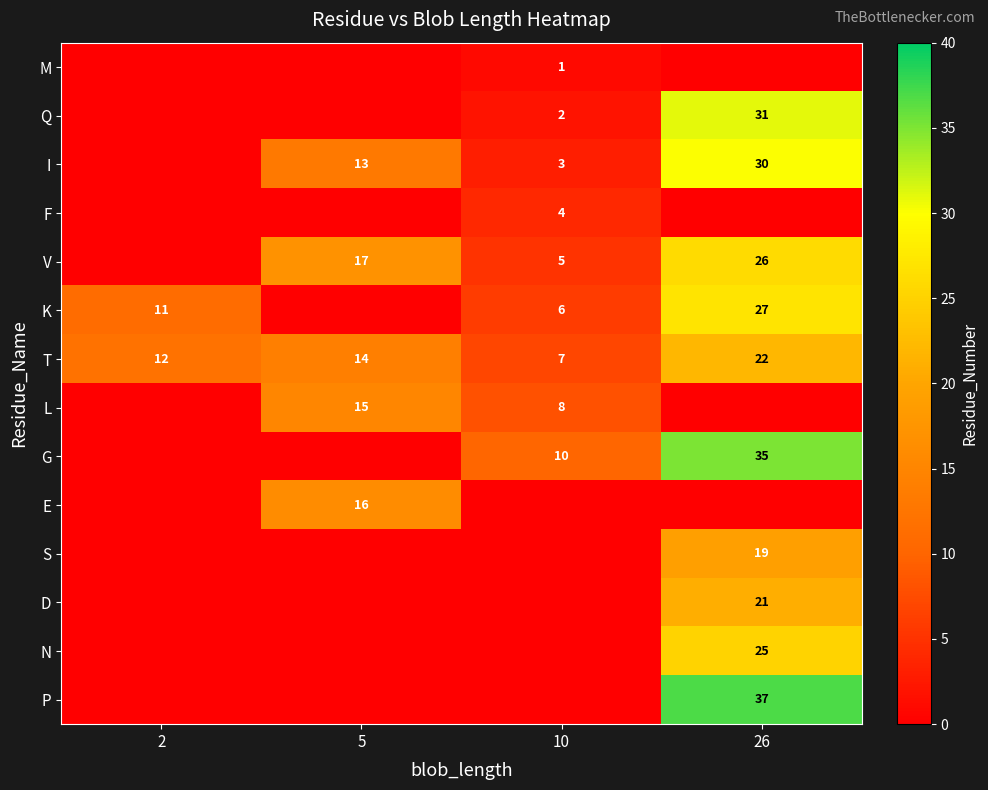

Is it true that L equals 8 at 10?

True